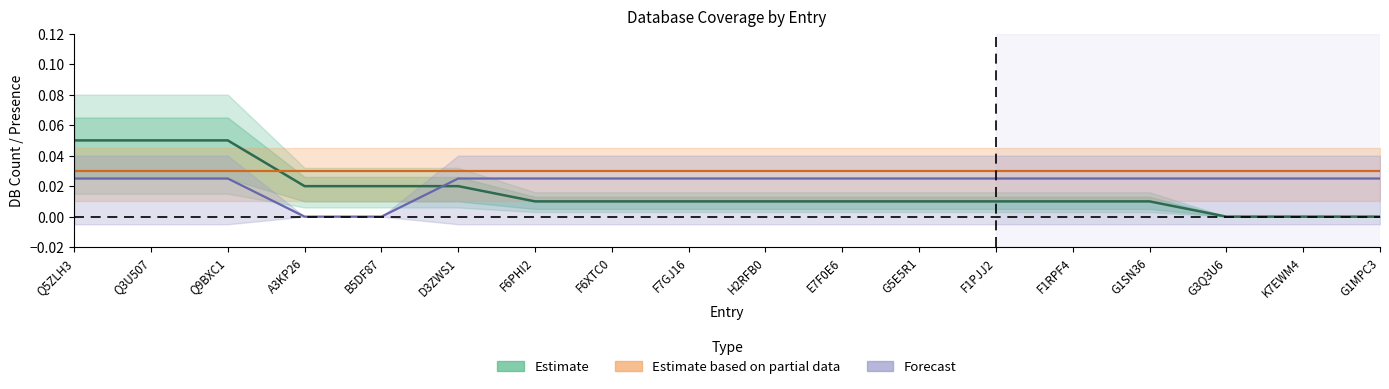

Is it true that Estimate based on partial data equals 0.1 at Q3U507?

False